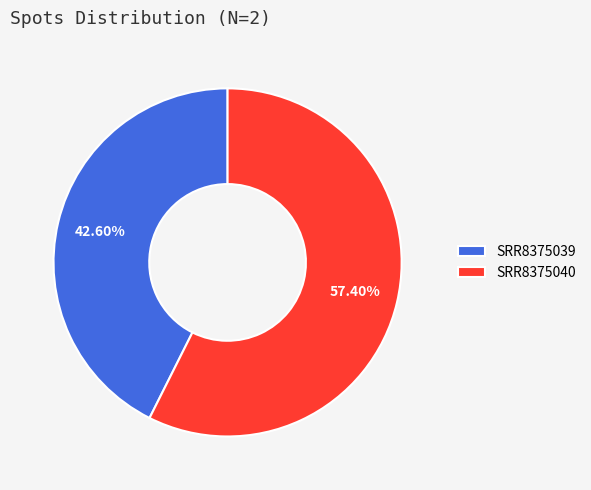

Rank the categories by value from lowest to highest.

SRR8375039, SRR8375040